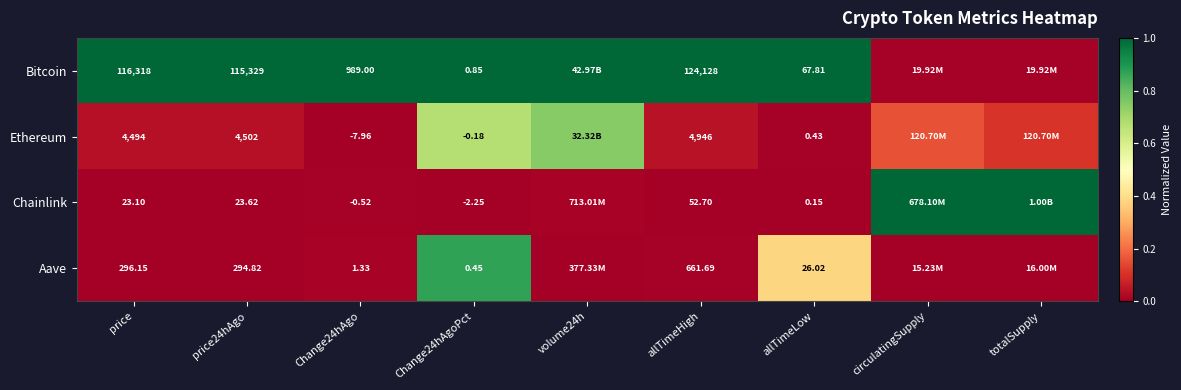

Between allTimeHigh and Change24hAgo, which is larger?

allTimeHigh